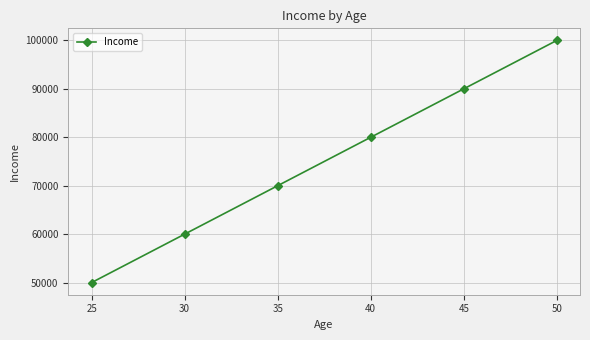

True or false: the data has more than 1 interior local peaks.

False